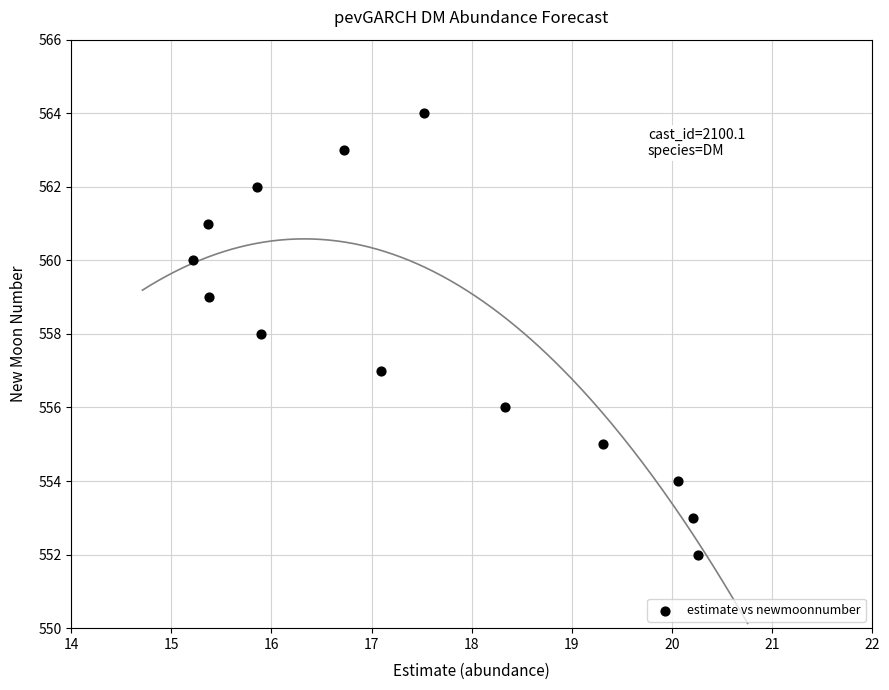

What is the range of Y values (max minus min)?

12